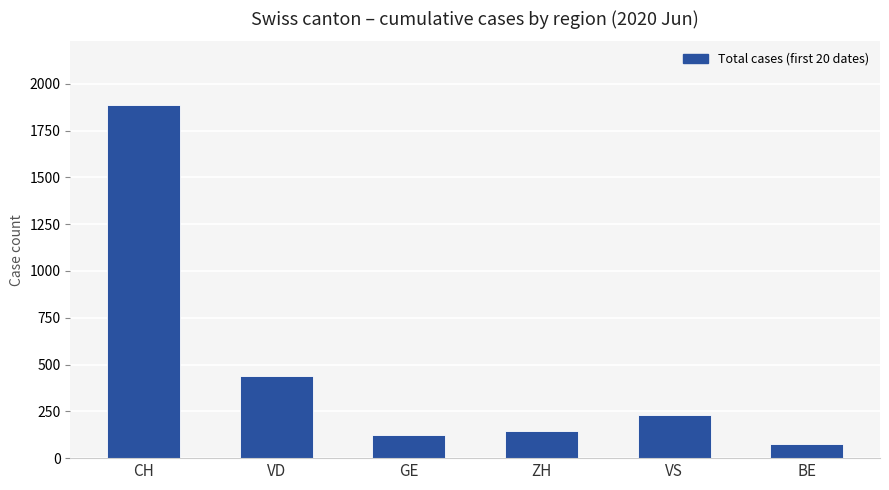

How many values are below 230?

3